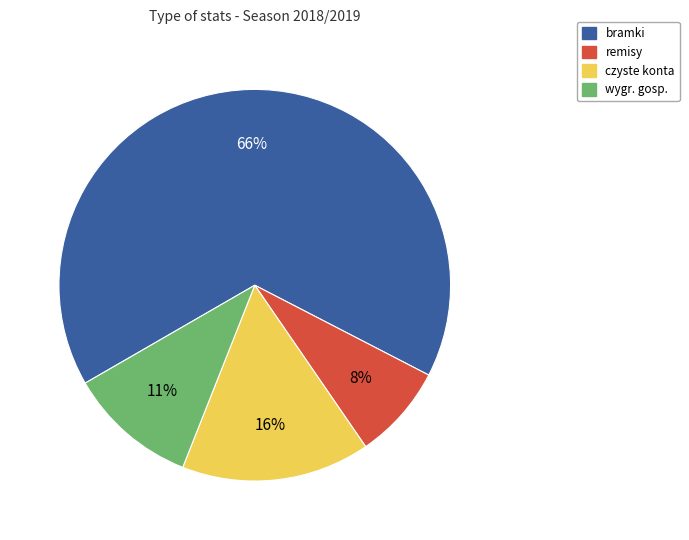

To the nearest percent, what is the difference between the bramki and czyste konta slice percentages?

50%